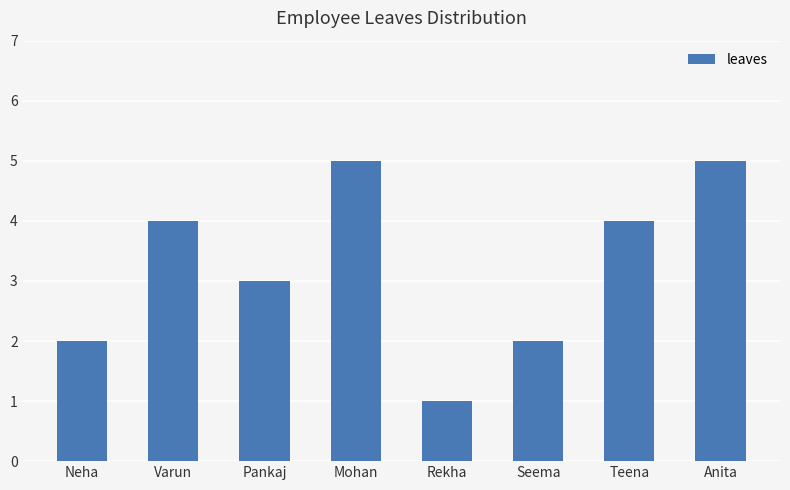

What is the label of the 2nd bar from the right?

Teena